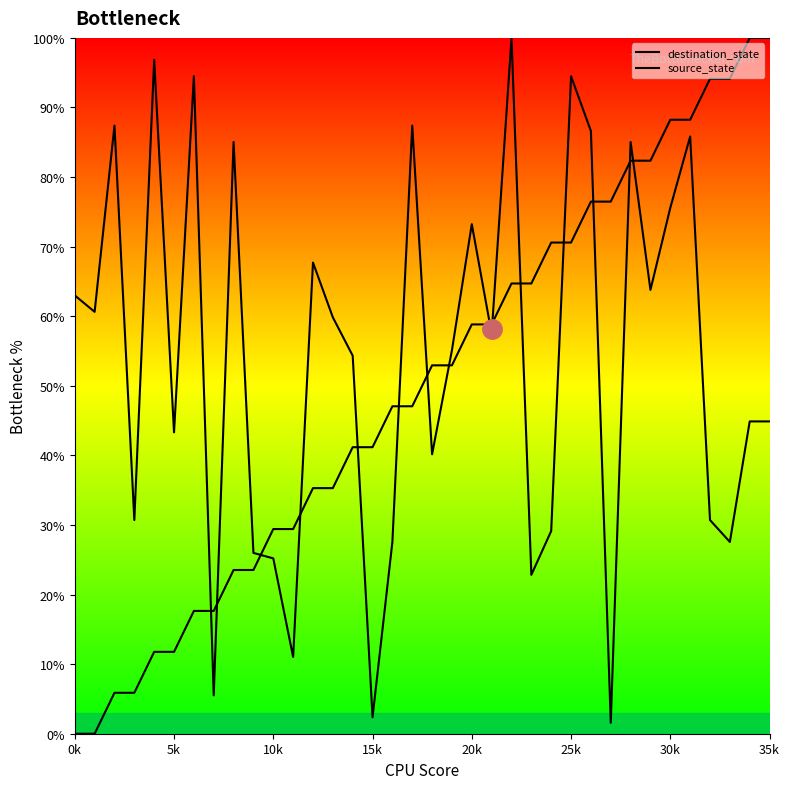

Does the chart have visible grid lines?

No